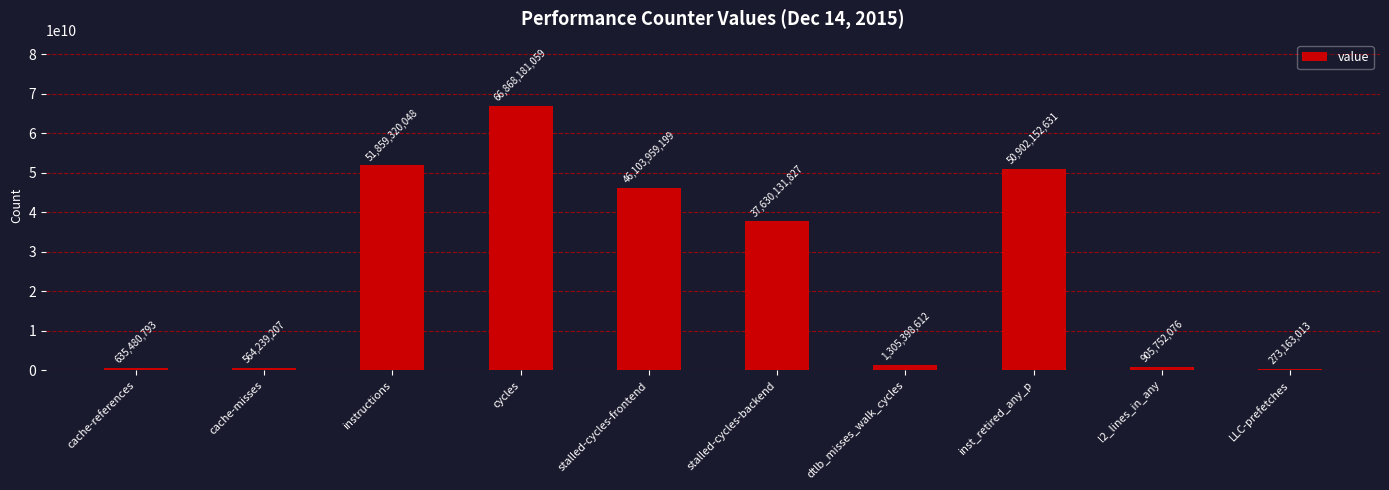

What is the label of the 5th bar from the right?

stalled-cycles-backend